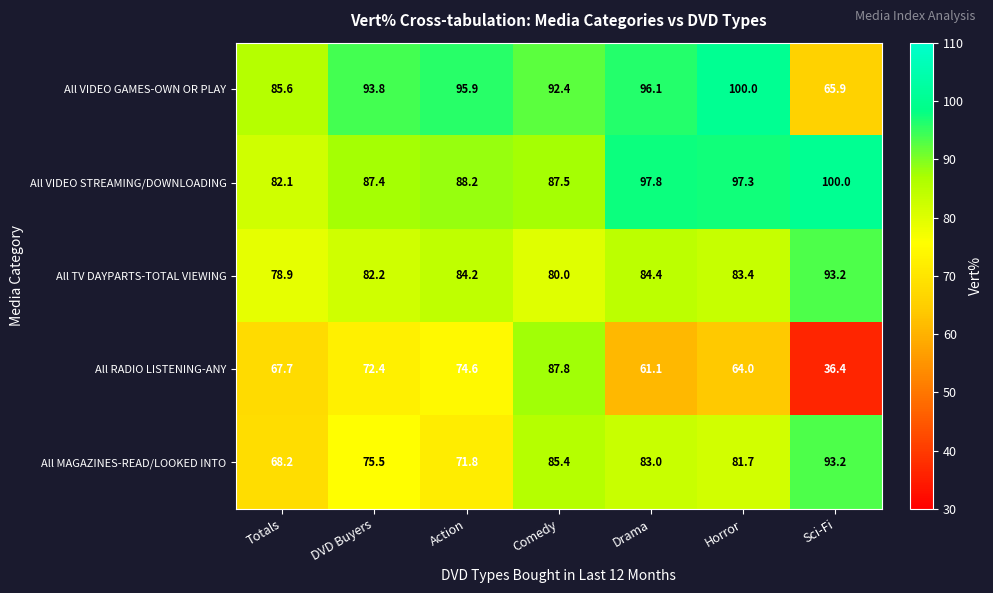

Where is All MAGAZINES-READ/LOOKED INTO nearest to the value 80?

Horror